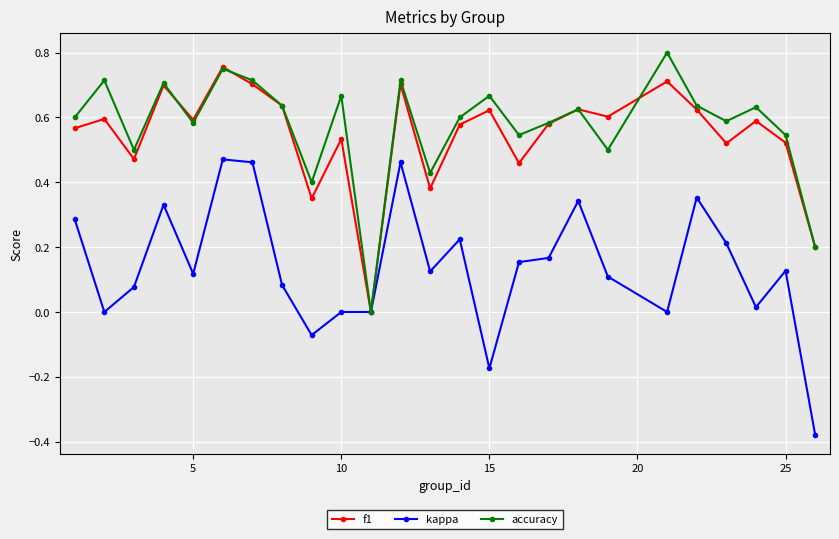

How many categories are shown in the chart?

25